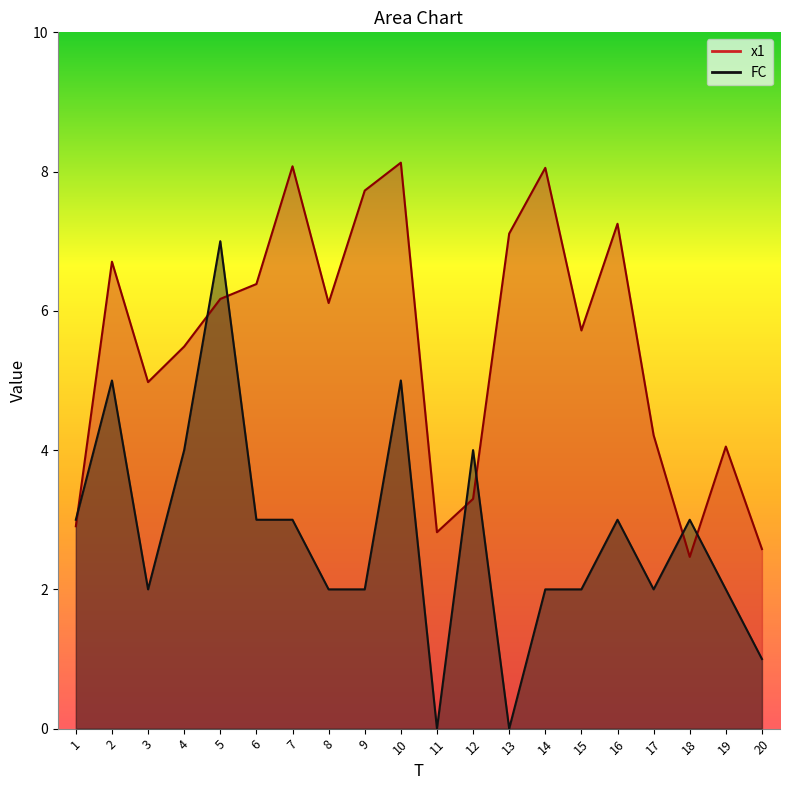

Which series ends up on top after the final intersection of FC and x1?

x1